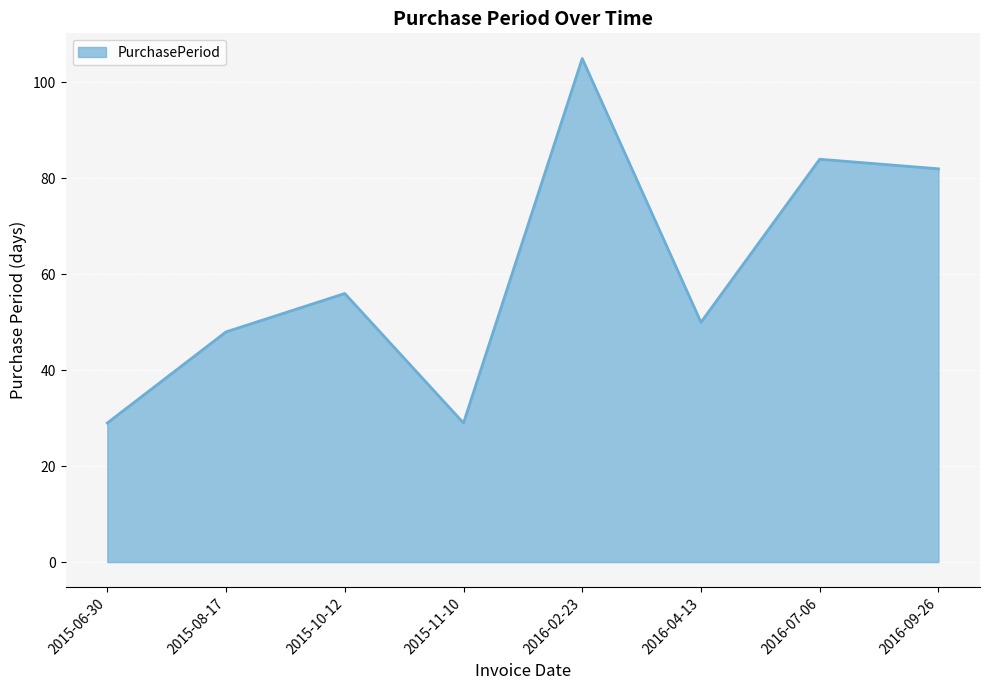

What is the smallest value displayed?

29